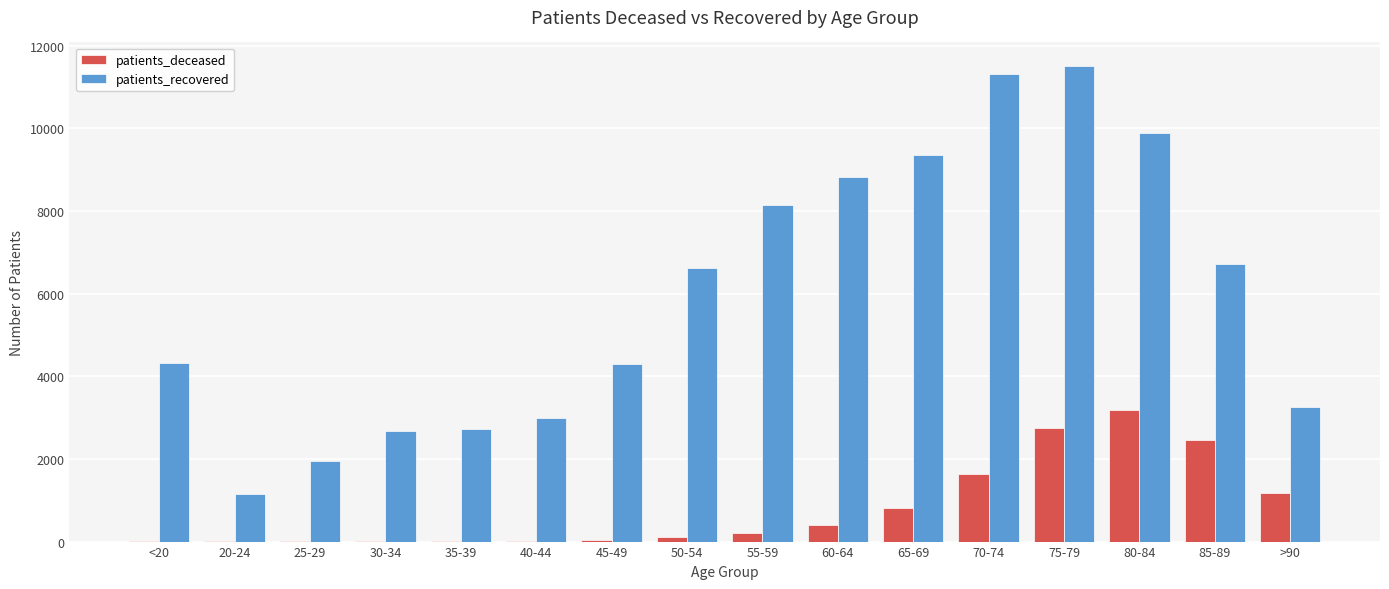

How many groups of bars are there?

16